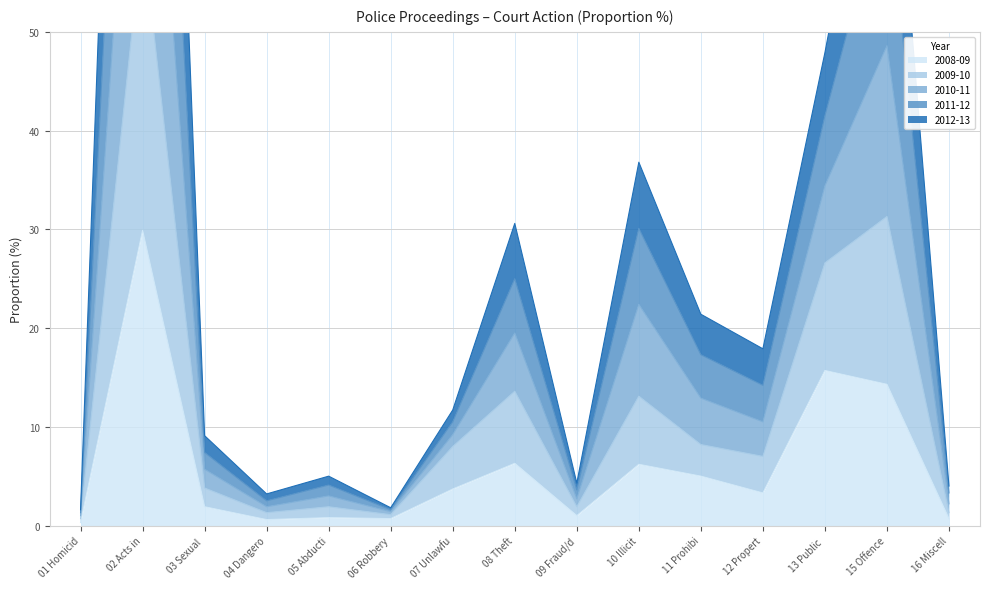

The value of 2008-09 at 11 Prohibi is 7.5. True or false?

False